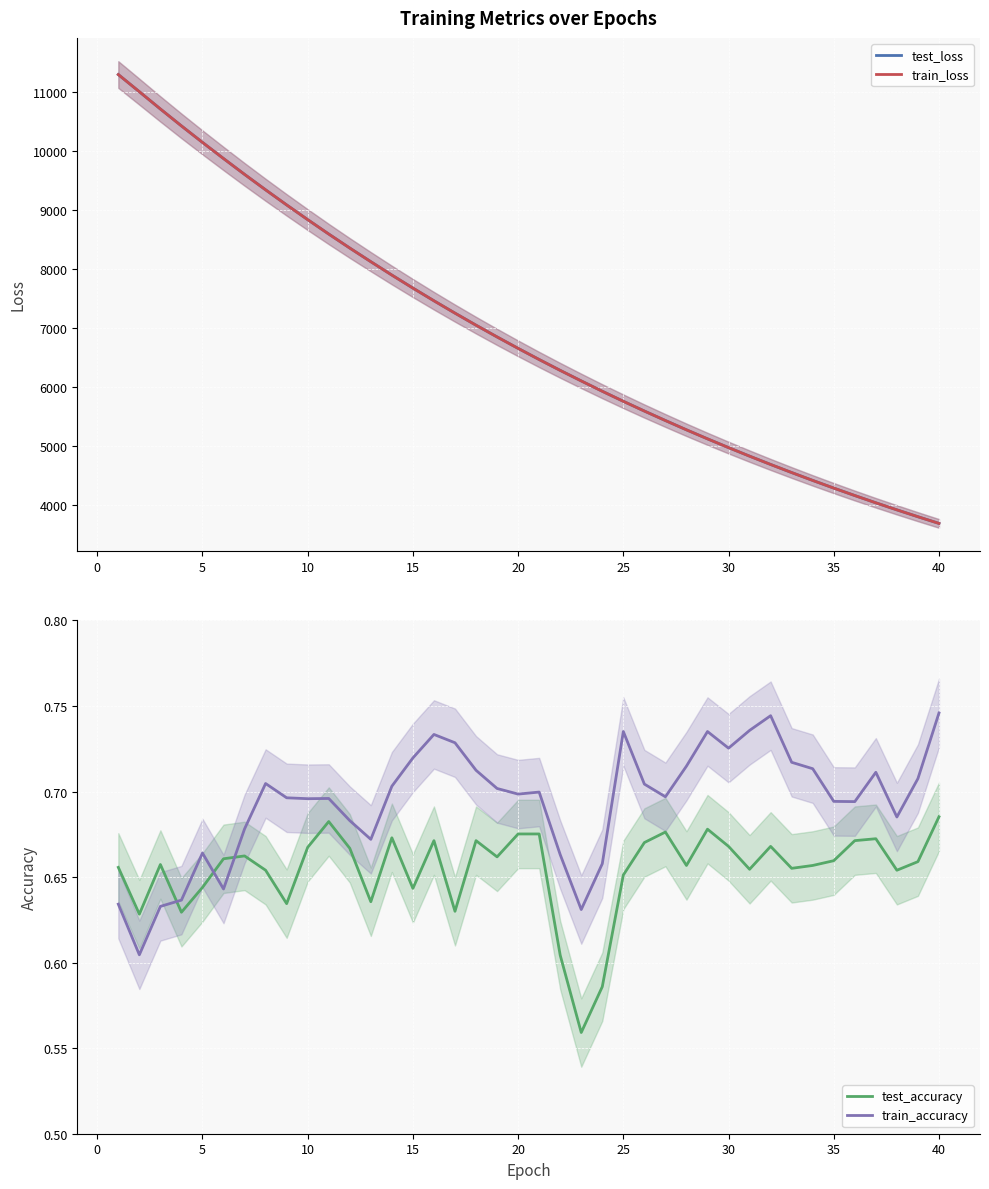

How many data points does each series have?

40